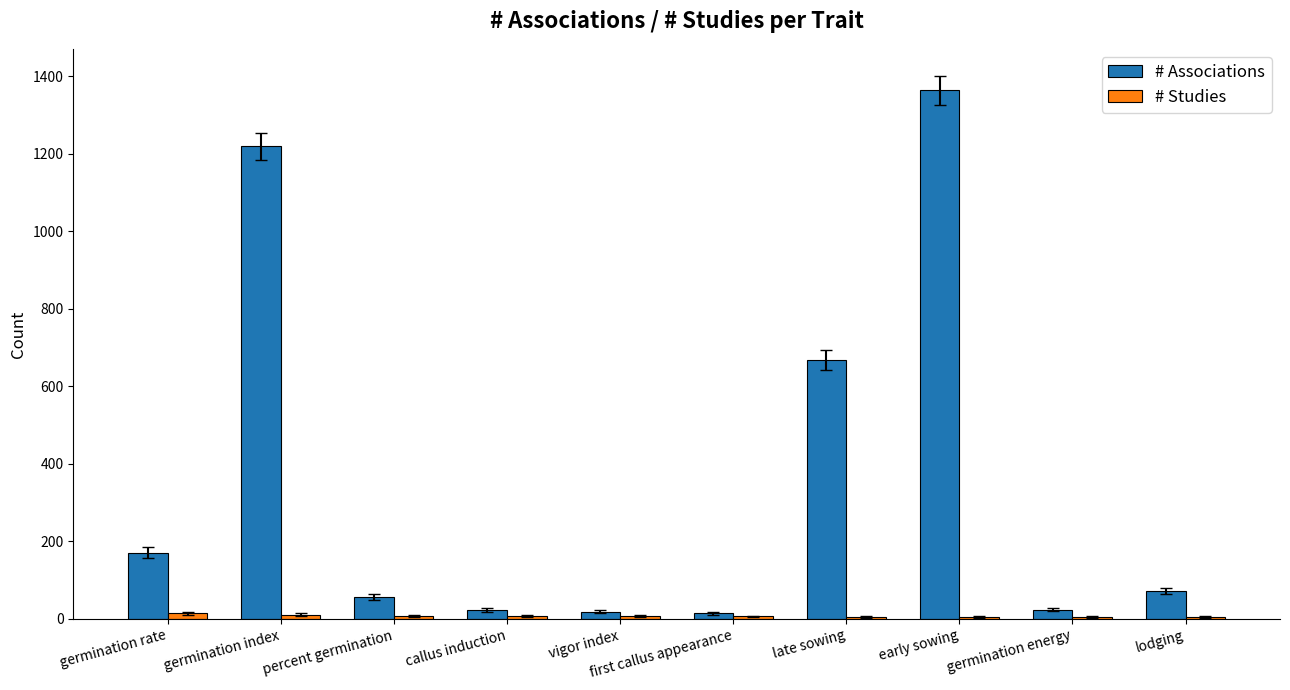

Where is # Associations nearest to the value 689?

late sowing